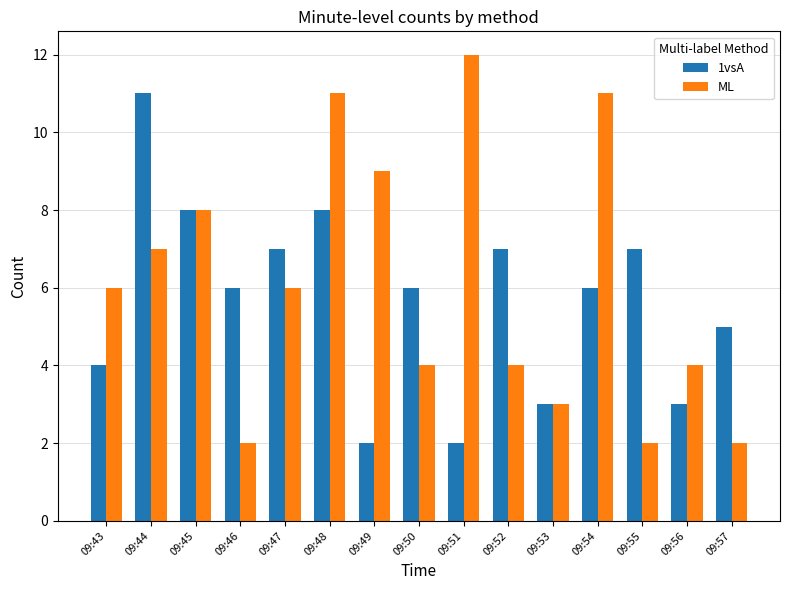

What is the sum of all 1vsA values?

85